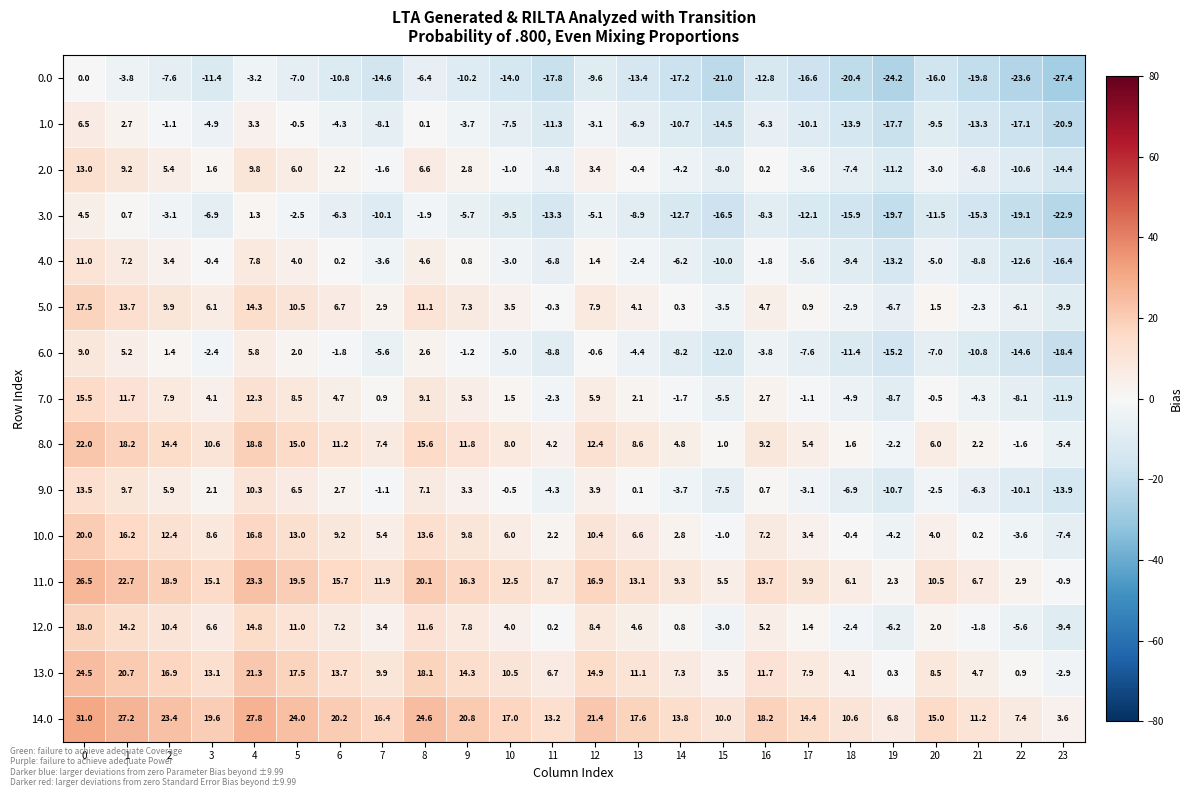

What is the difference between the highest and lowest values at 13?

31.0